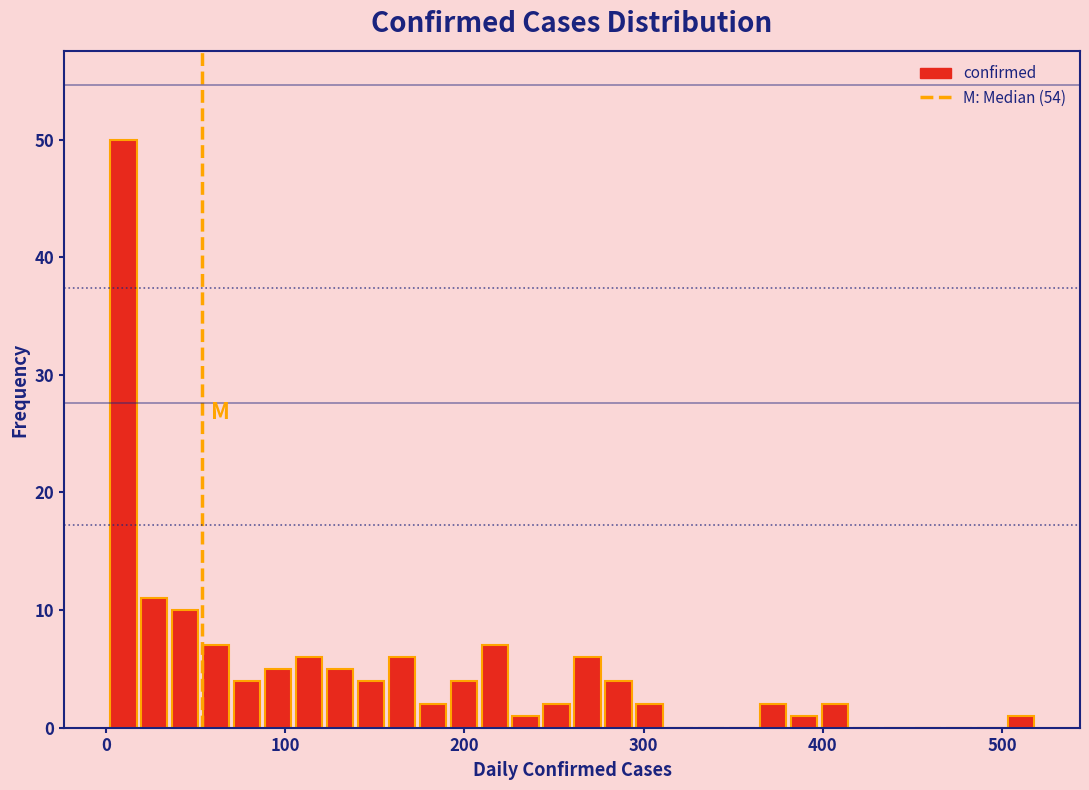

Around what value on the x-axis is the tallest bar? Give the approximate position of its centre, as read against the axis.

10